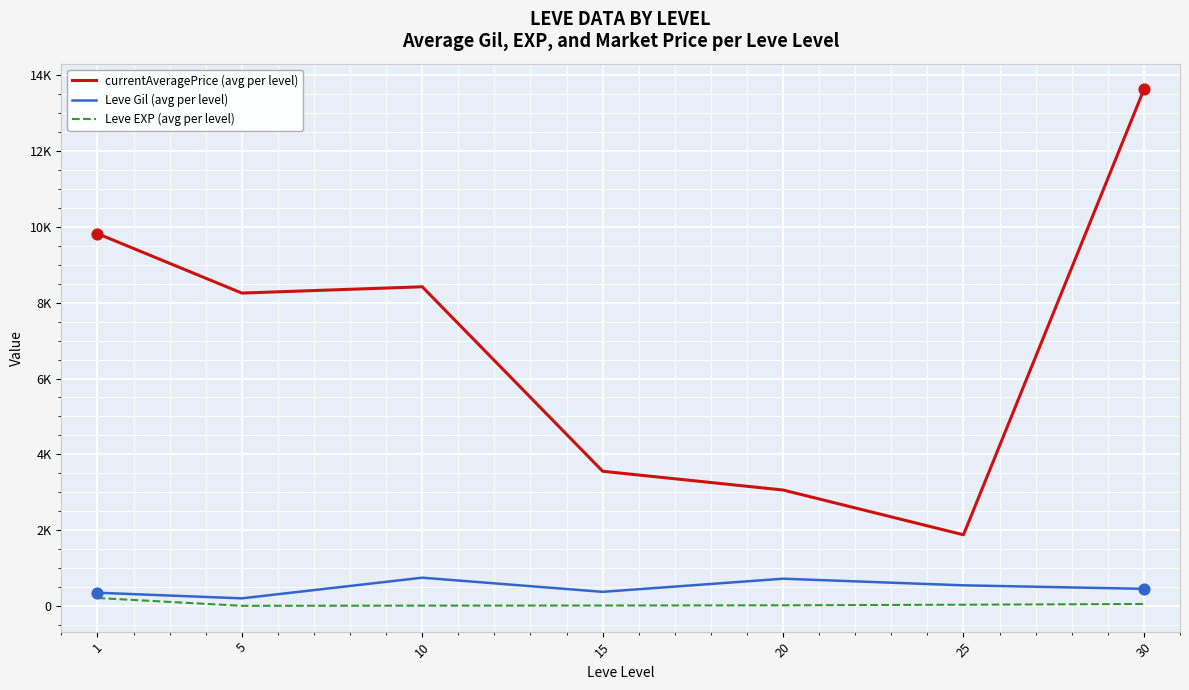

Is the value of Leve Gil (avg per level) at 10 greater than the value of Leve EXP (avg per level) at 15?

Yes